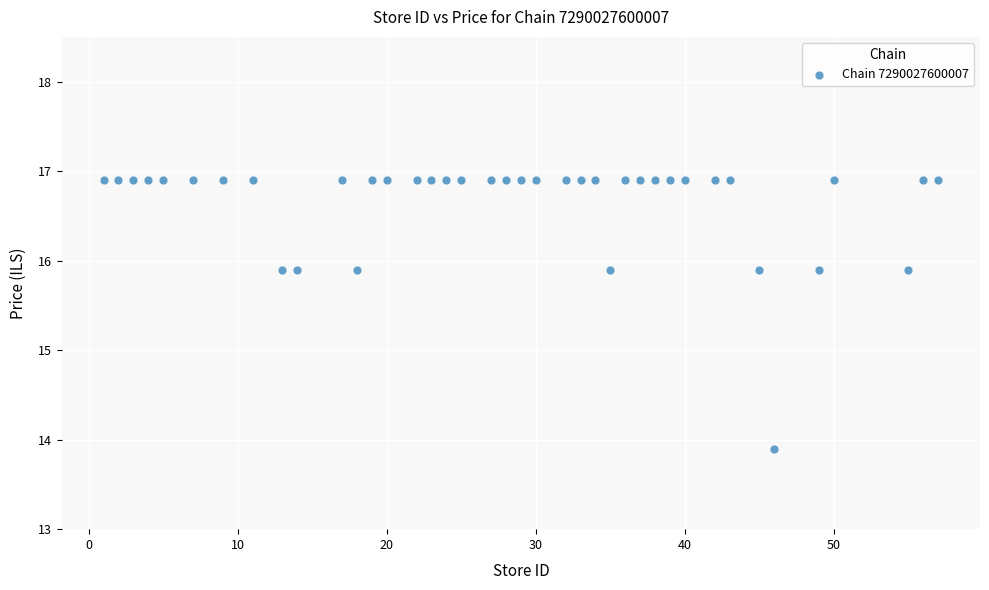

What is the range of Y values (max minus min)?

3.0